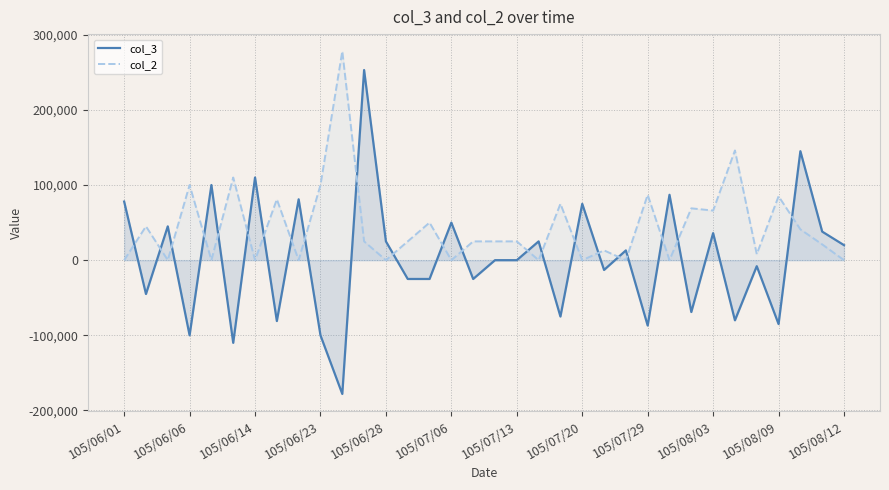

Reading left to right, what are all the values shown in this chart?

col_3: 78000	-45000	45000	-100000	100000	-110000	110000	-81000	81000	-100000	-178000	253000	25000	-25000	-25000	50000	-25000	0	0	25000	-75000	75000	-13000	13000	-87000	87000	-69000	36000	-80000	-8000	-85000	145000	38000	20000
col_2: 0	45000	0	100000	0	110000	0	81000	0	100000	278000	25000	0	25000	50000	0	25000	25000	25000	0	75000	0	13000	0	87000	0	69000	66000	146000	8000	85000	41000	21000	0